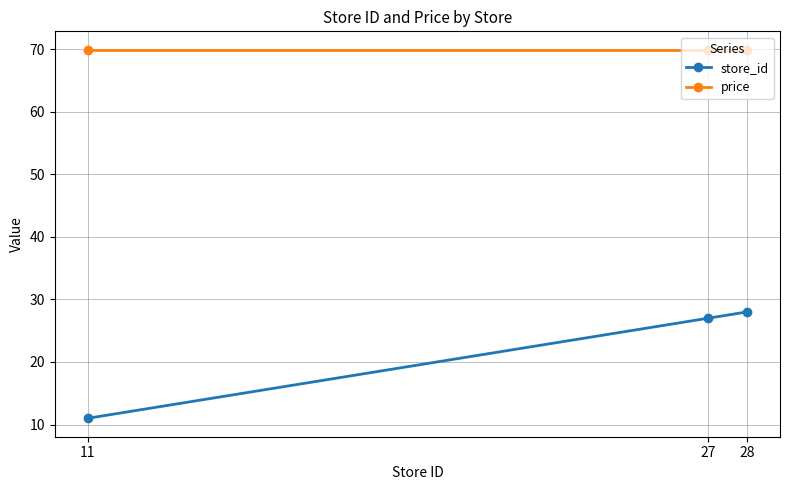

What is the total value across all series at 11?

80.9